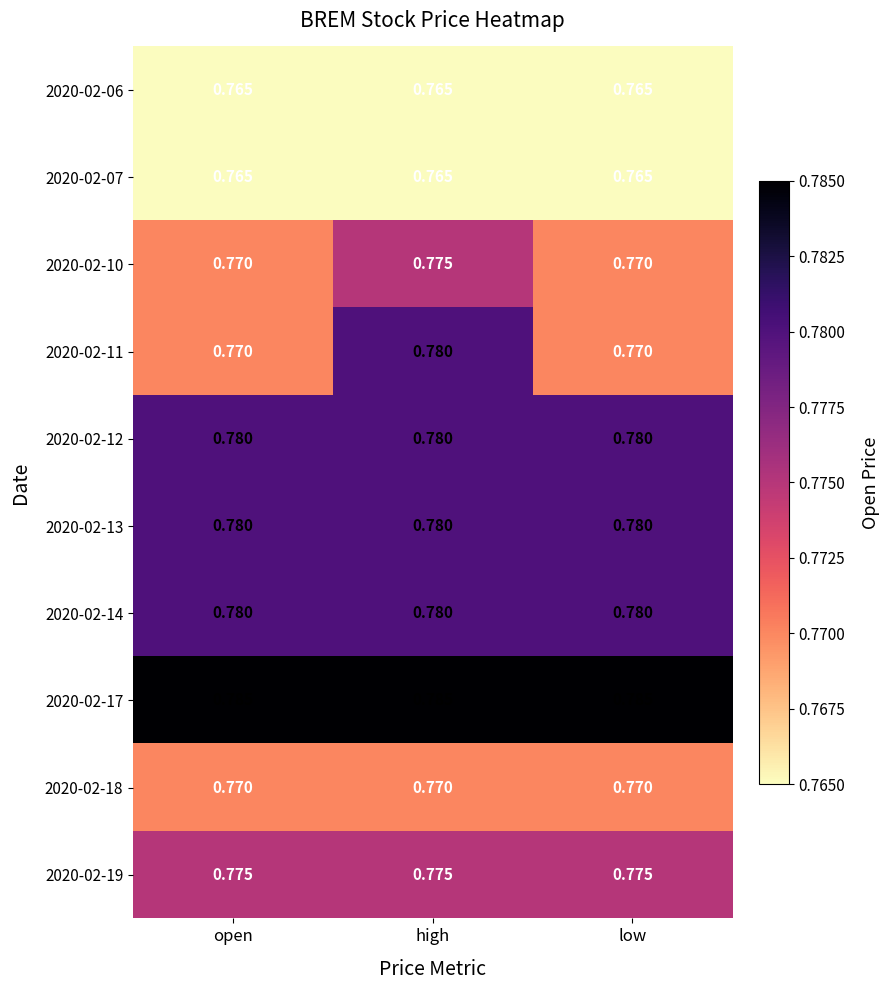

At which category is the sum across all series the highest?

high